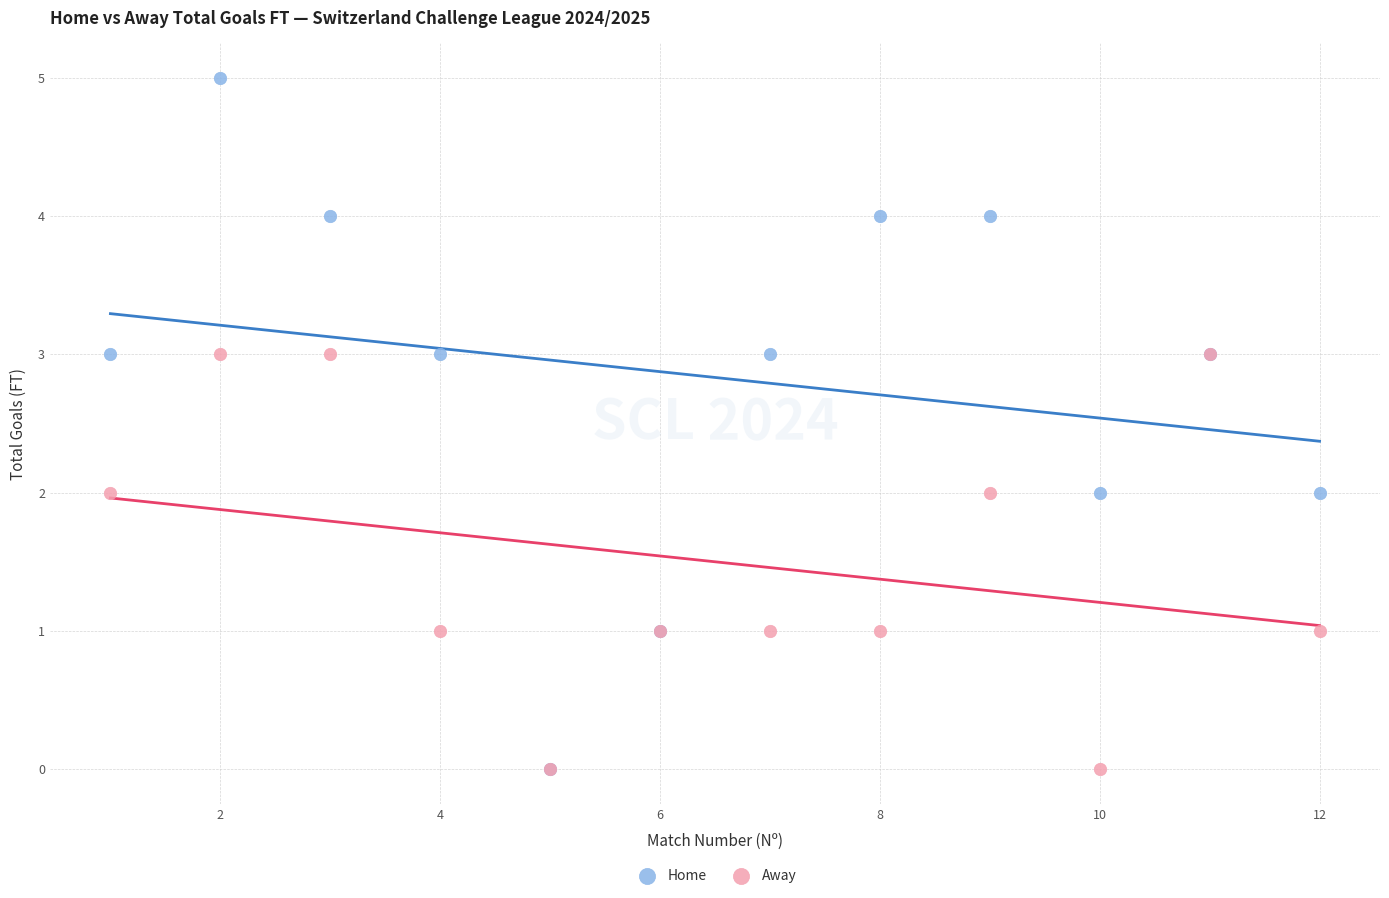

Which series has the widest spread of Y values?

Home